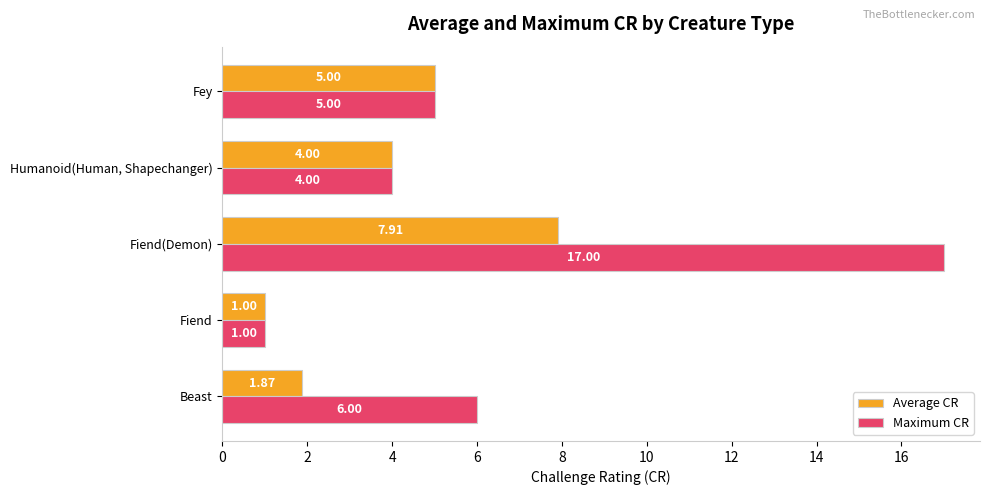

How many values in the Maximum CR series are below 5?

2